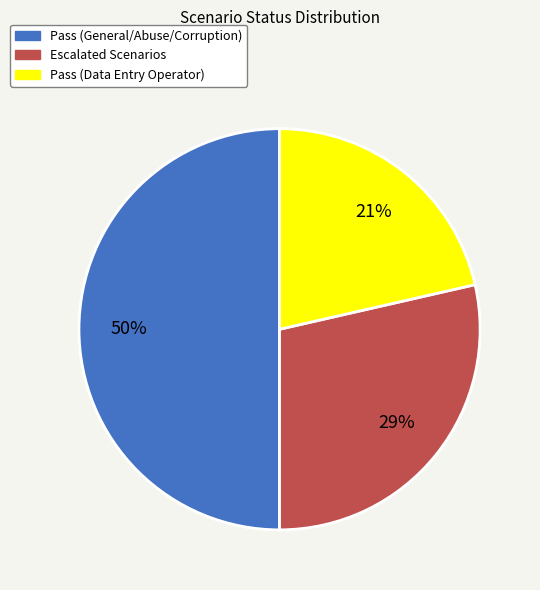

Which category has the smallest portion of the pie?

Pass (Data Entry Operator)